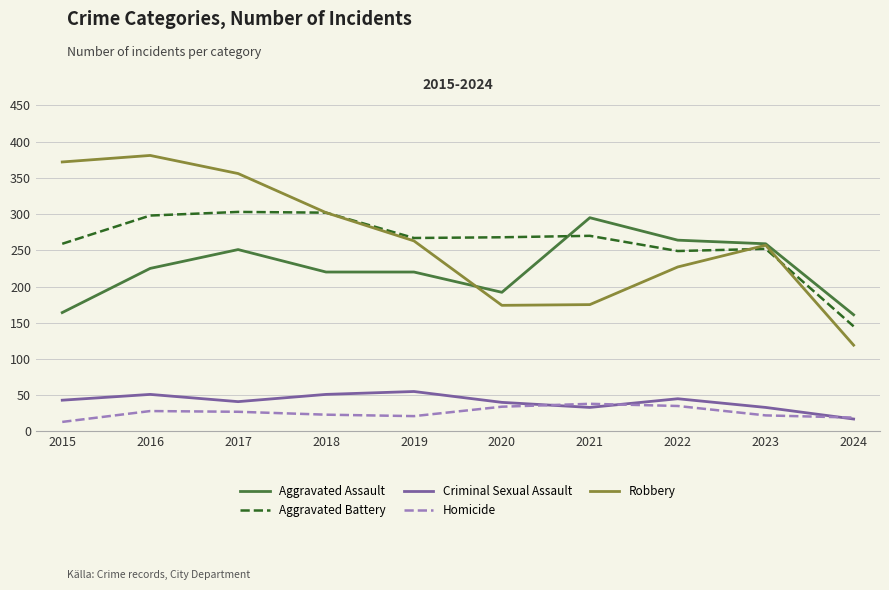

Between 2015 and 2021, which series saw the biggest shift?

Robbery